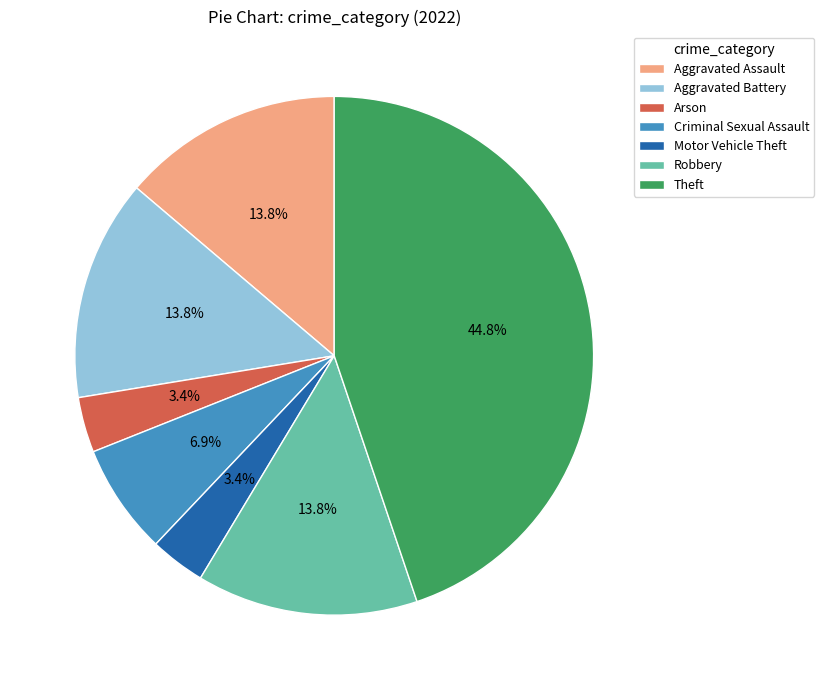

The Aggravated Assault slice represents 8% of the pie. True or false?

False